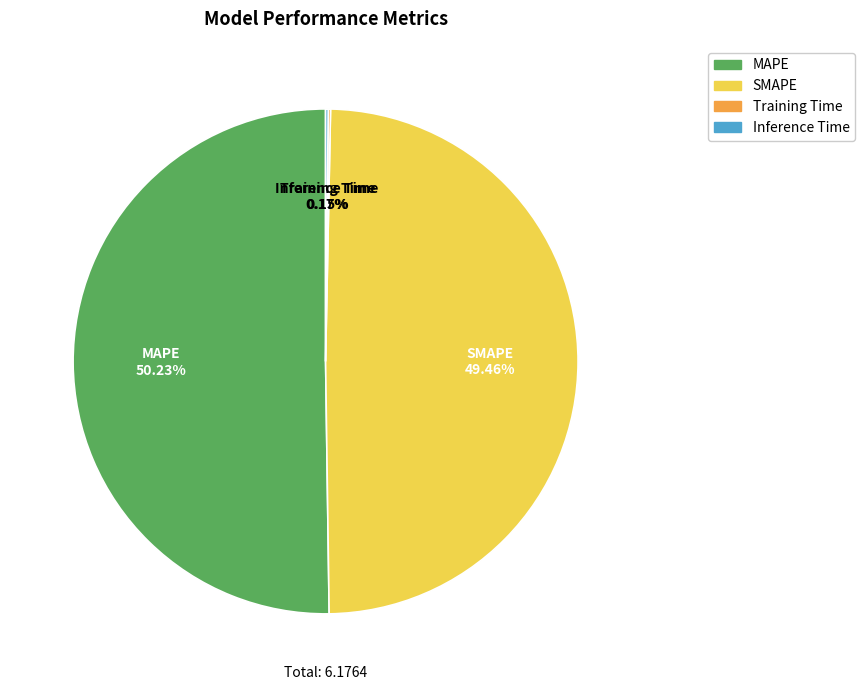

What is the majority slice?

MAPE